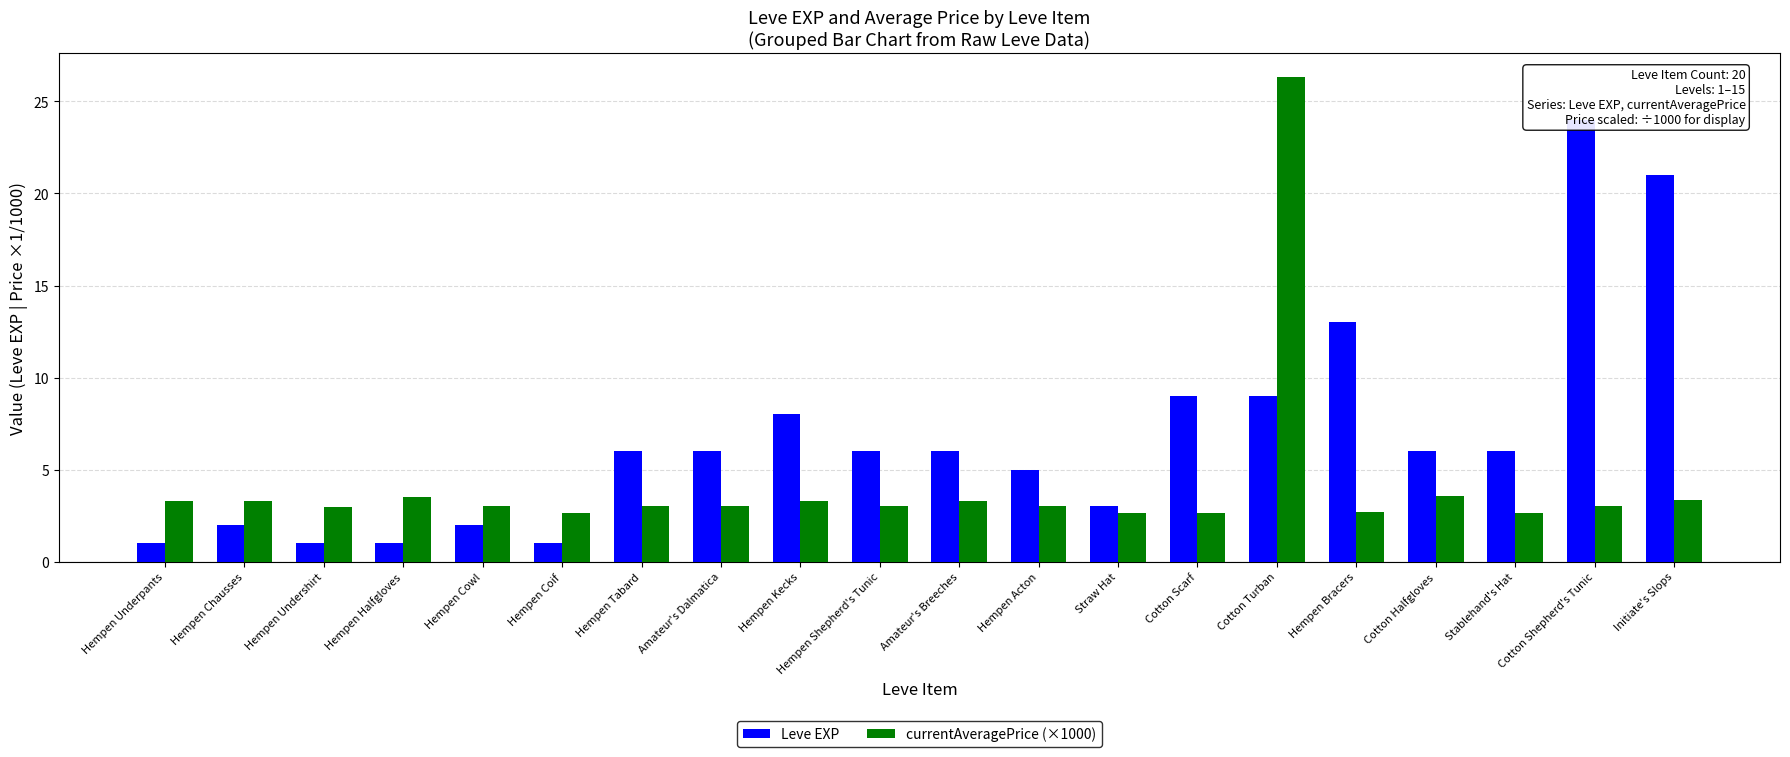

At which label is currentAveragePrice (×1000) closest to 14?

Cotton Halfgloves